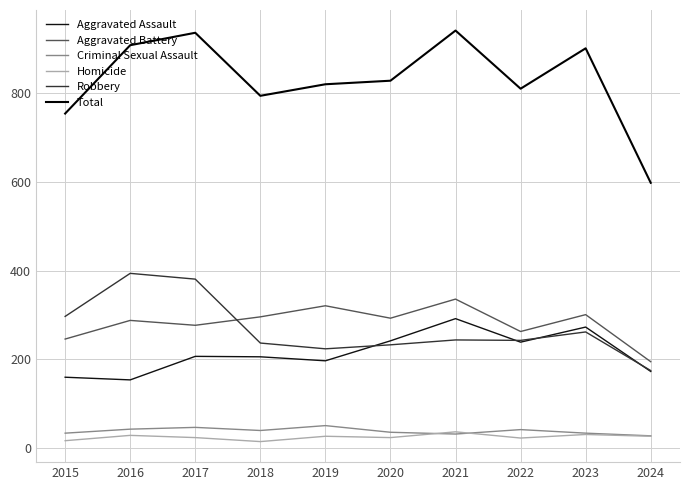

What is the difference between the Criminal Sexual Assault values at 2021 and 2017?

15